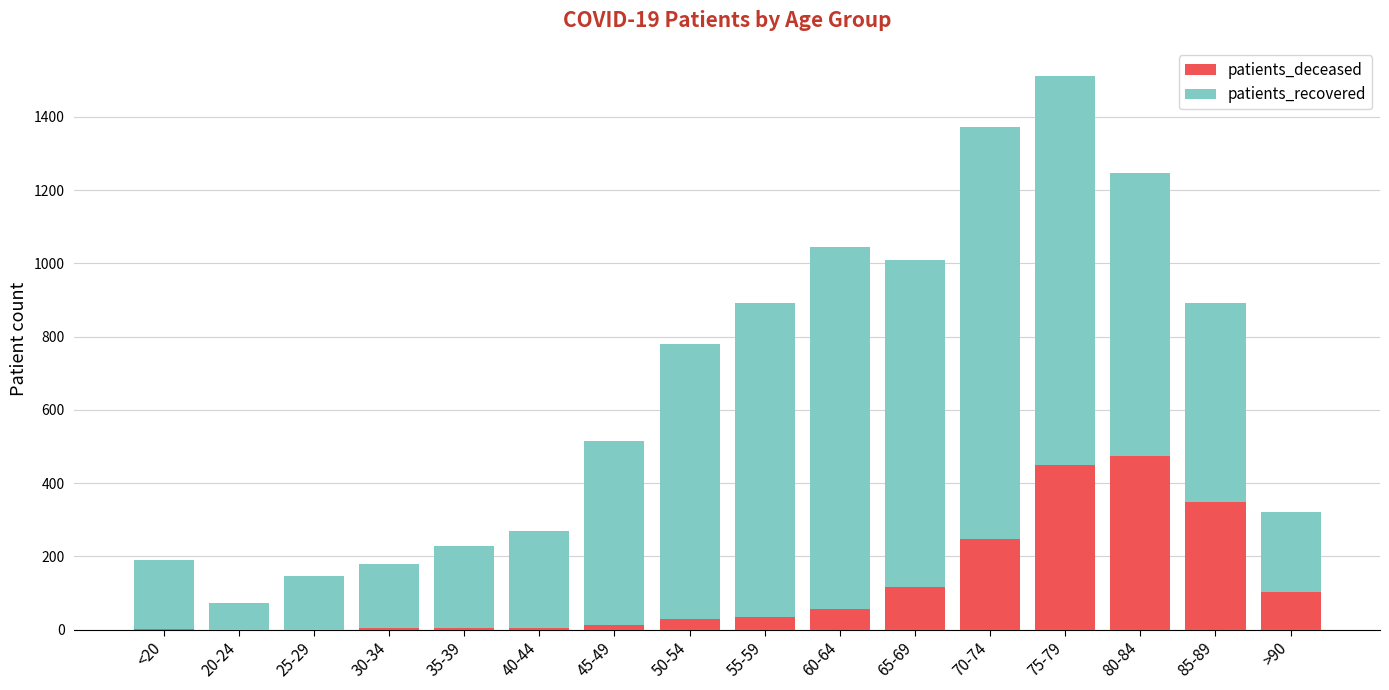

How many distinct data groups are displayed?

2